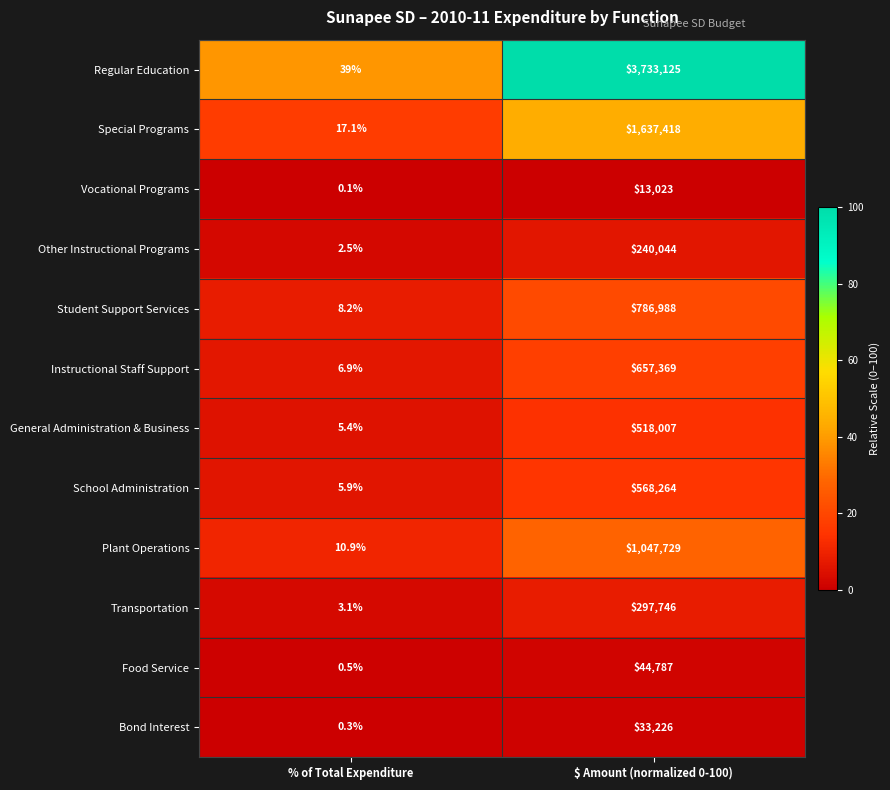

At $ Amount (normalized 0-100), list the series in order from largest to smallest.

Regular Education, Special Programs, Plant Operations, Student Support Services, Instructional Staff Support, School Administration, General Administration & Business, Transportation, Other Instructional Programs, Food Service, Bond Interest, Vocational Programs